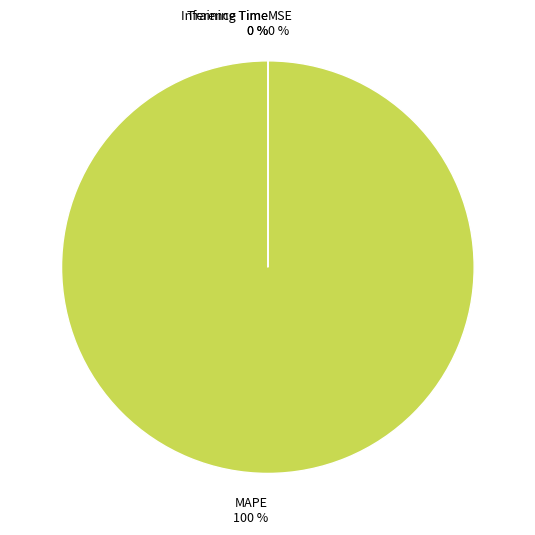

Which slice is the largest?

MAPE